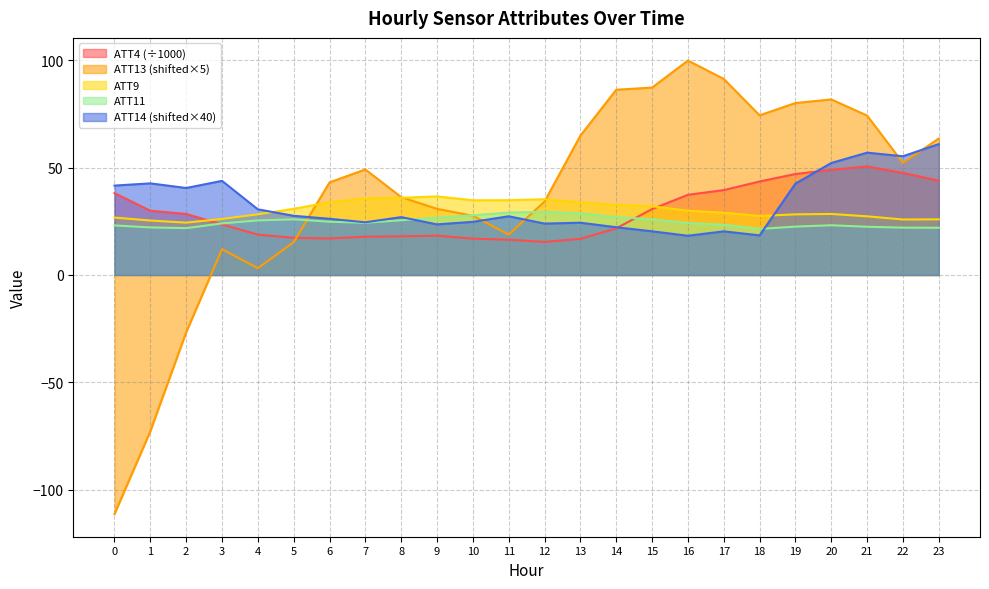

True or false: ATT11 and ATT9 cross at least once.

False